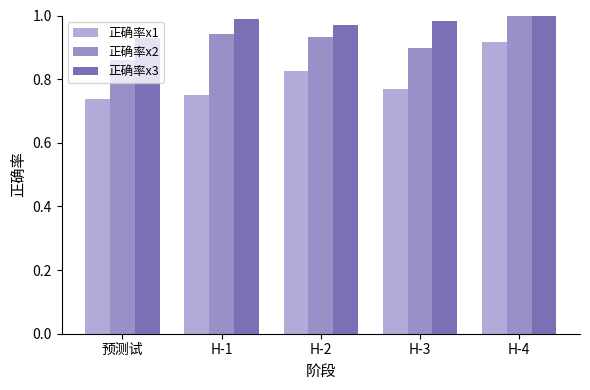

What is the sum of all 正确率x1 values?

4.0